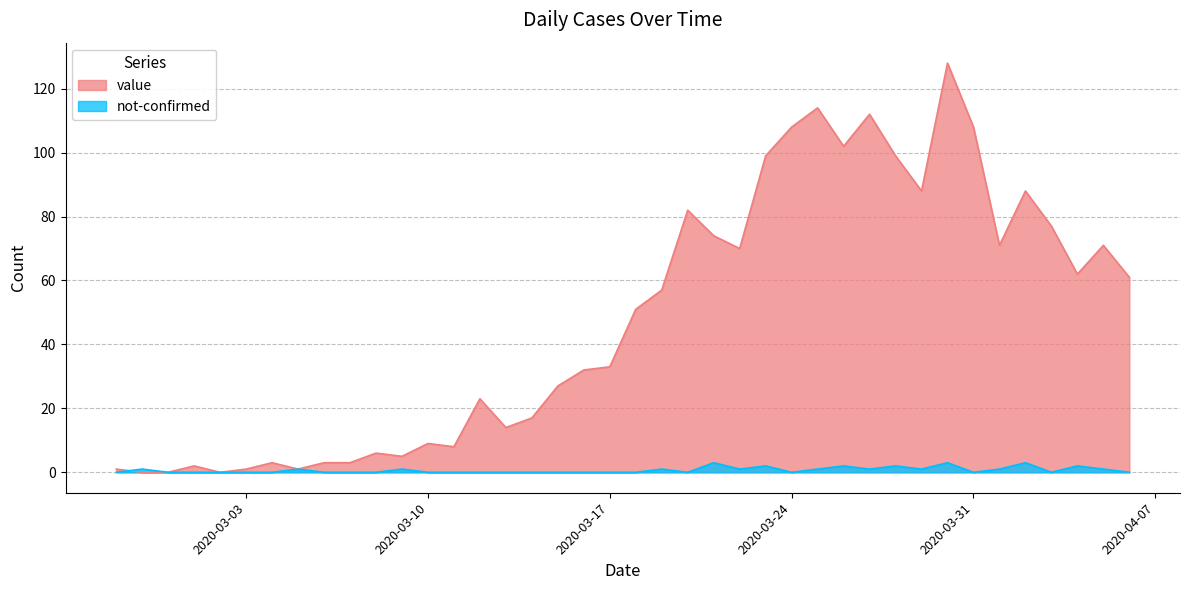

The not-confirmed series shows 2 at 2020-03-28. True or false?

True